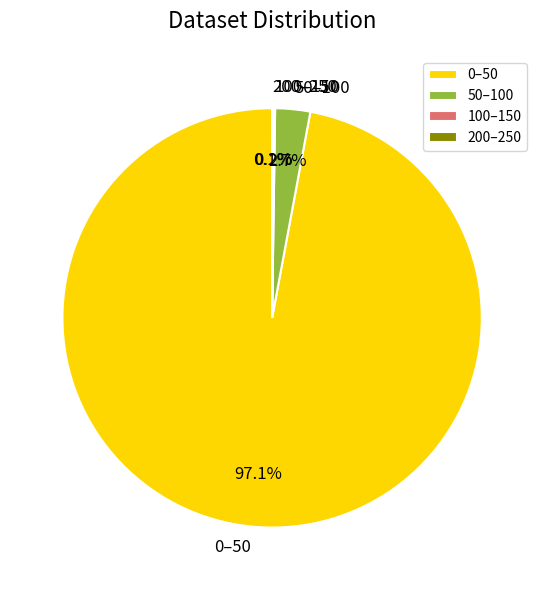

Is there a majority slice in this chart?

Yes